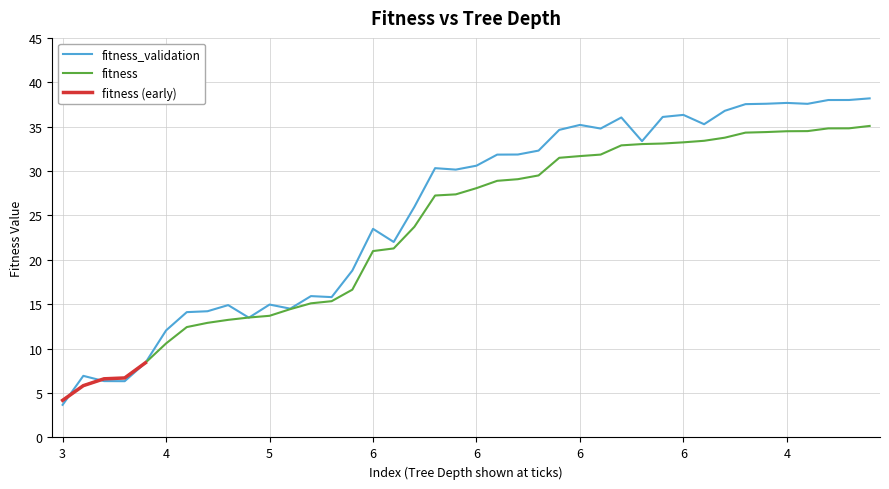

What is the label of the 19th point from the right?

6